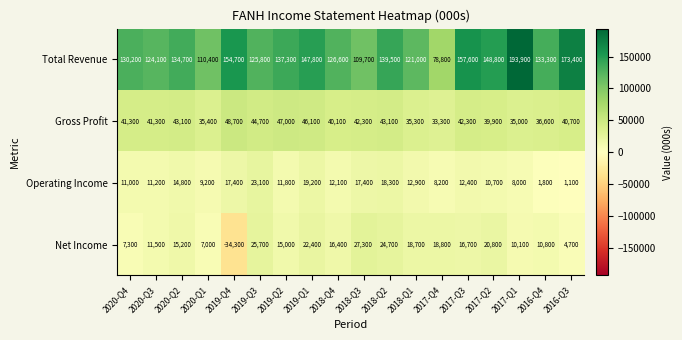

List the labels in order of Total Revenue value, largest first.

2017-Q1, 2016-Q3, 2017-Q3, 2019-Q4, 2017-Q2, 2019-Q1, 2018-Q2, 2019-Q2, 2020-Q2, 2016-Q4, 2020-Q4, 2018-Q4, 2019-Q3, 2020-Q3, 2018-Q1, 2020-Q1, 2018-Q3, 2017-Q4